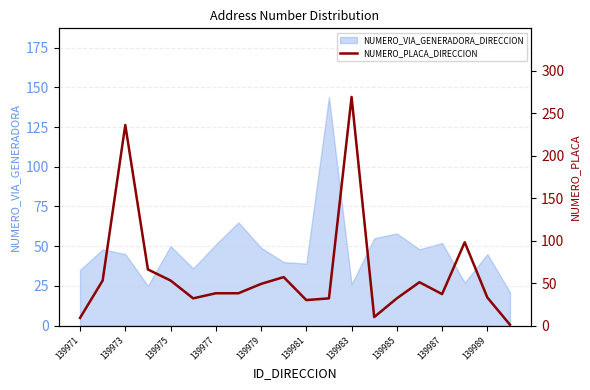

True or false: NUMERO_VIA_GENERADORA_DIRECCION has a value of 26 at 139983.

True